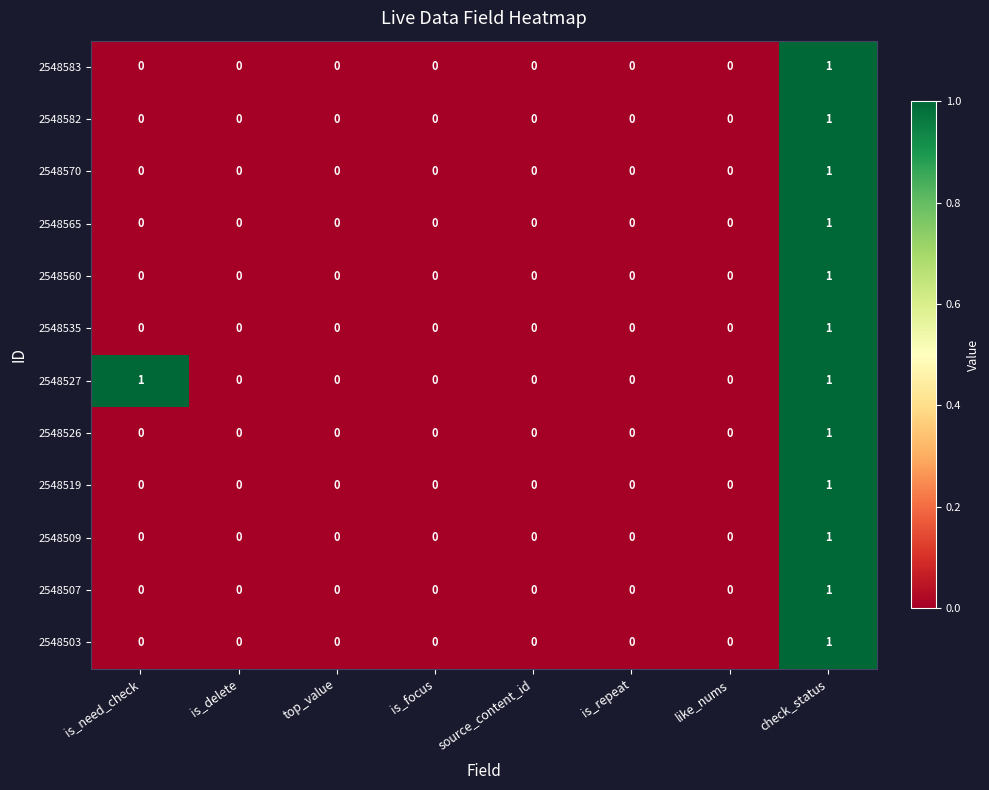

How many series are shown in this chart?

12